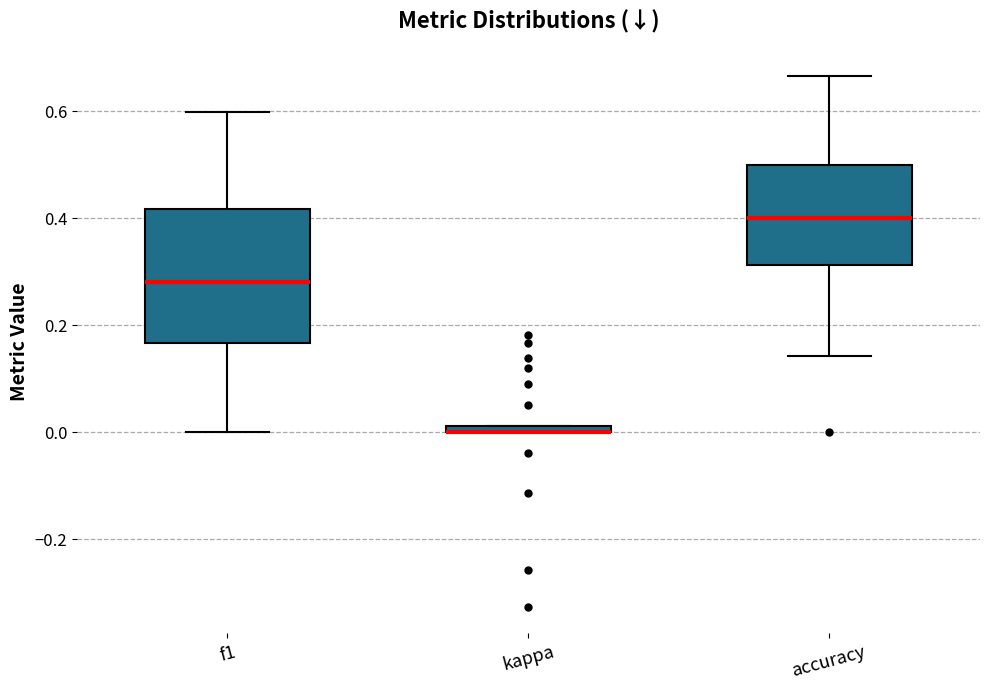

Where does the upper whisker of the box for f1 end on the y-axis? The values are not printed on the chart, so give them approximately, as read against the axis.

0.60